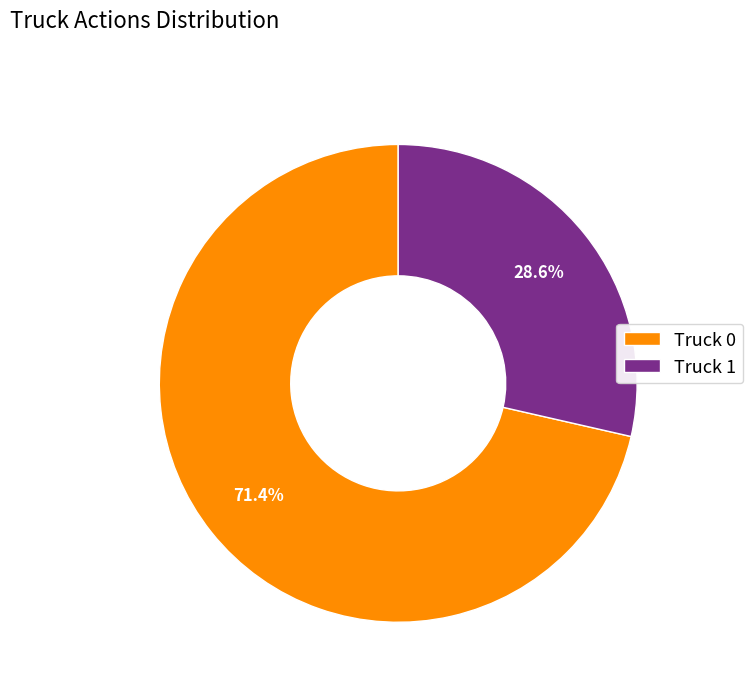

Combined, what portion of the pie is Truck 1 and Truck 0?

100.0%